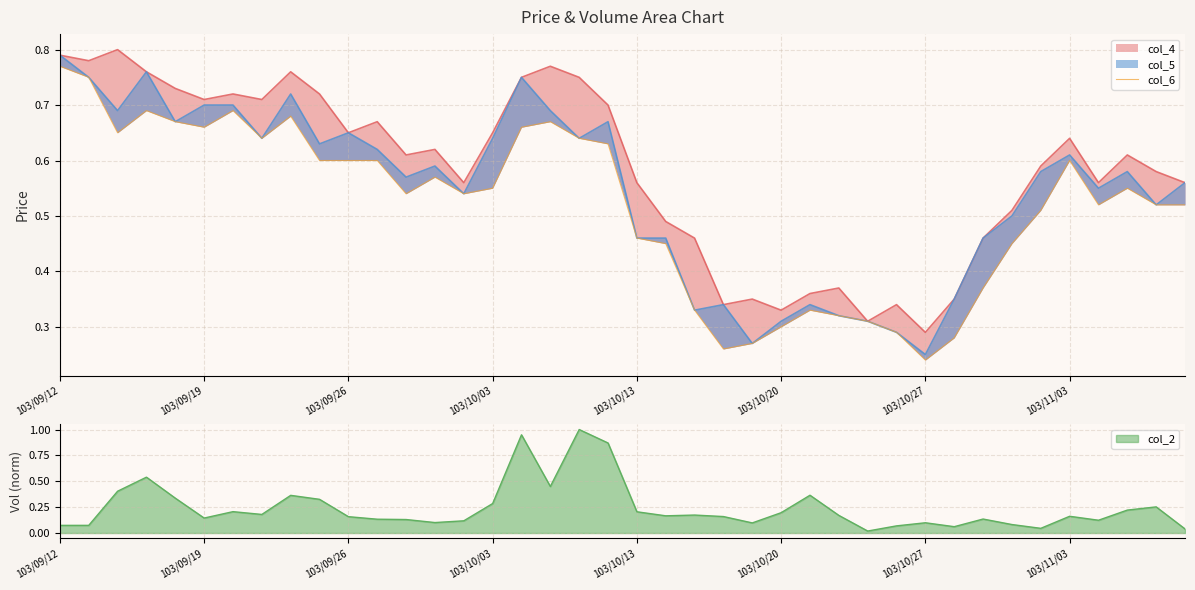

What is the highest value of the col_2 series?

1.0